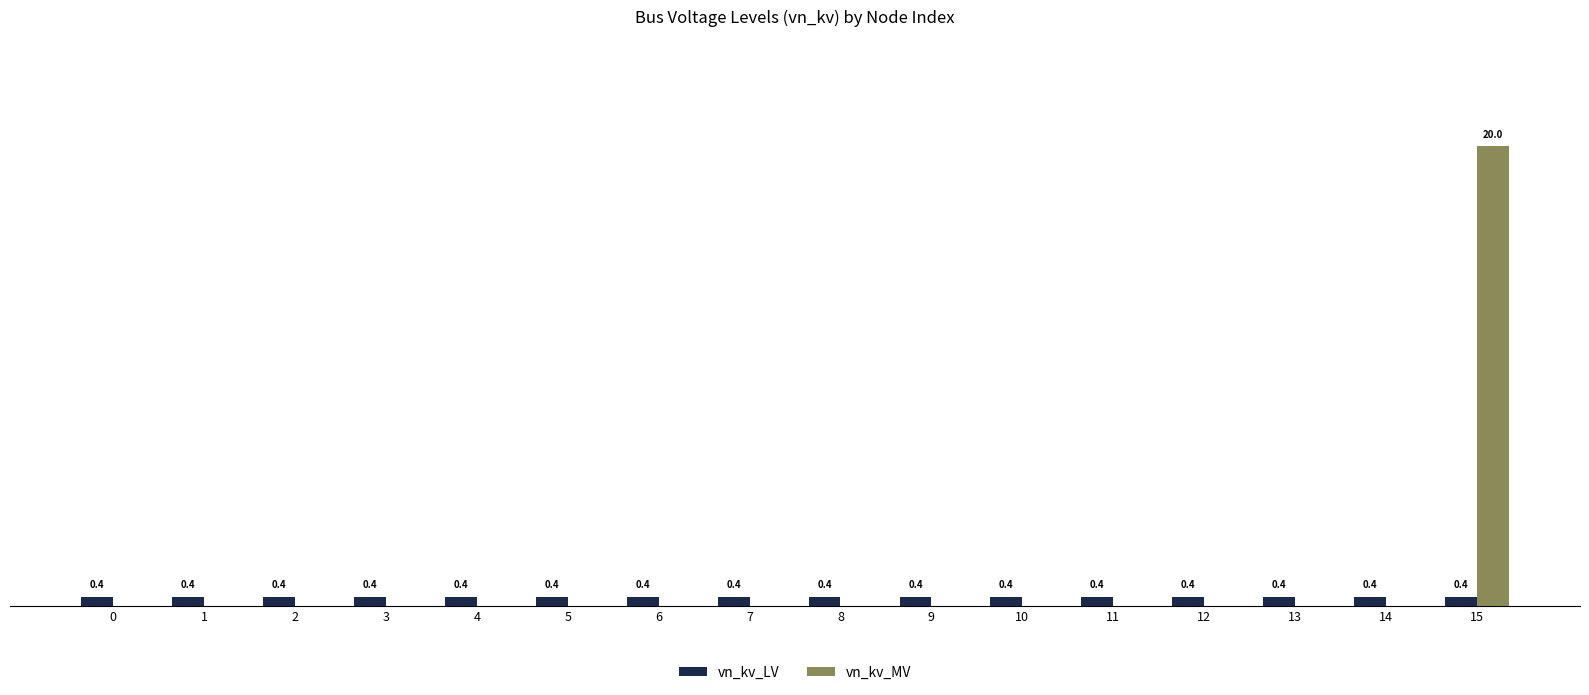

Which series has the largest total across all categories?

vn_kv_MV